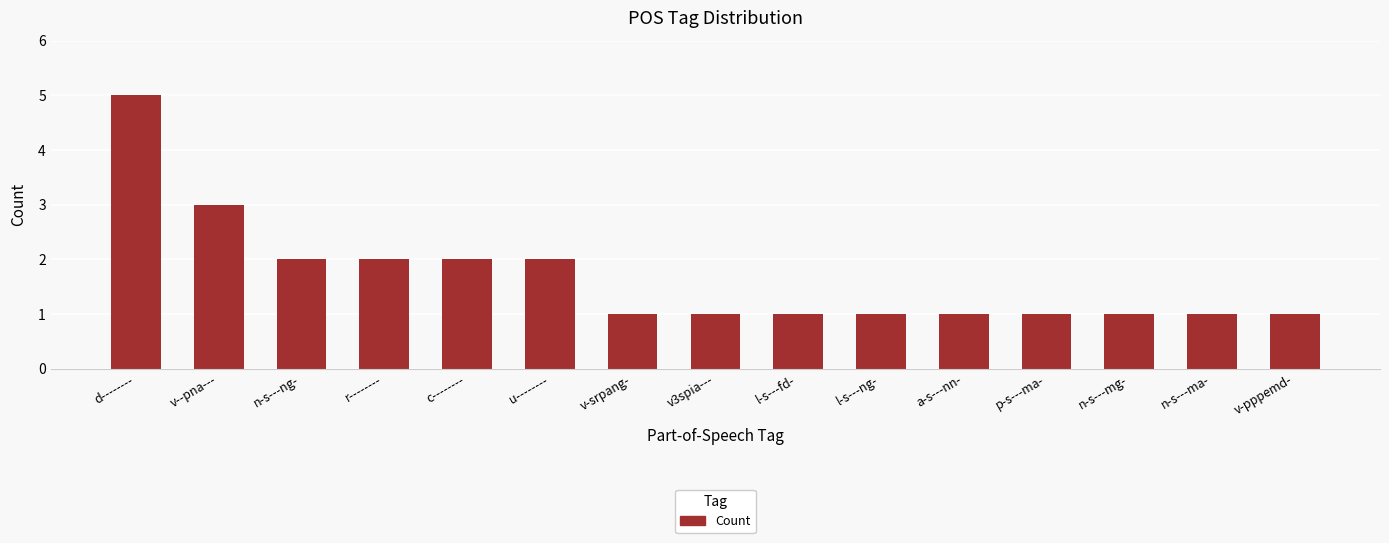

What is the maximum value shown in the chart?

5